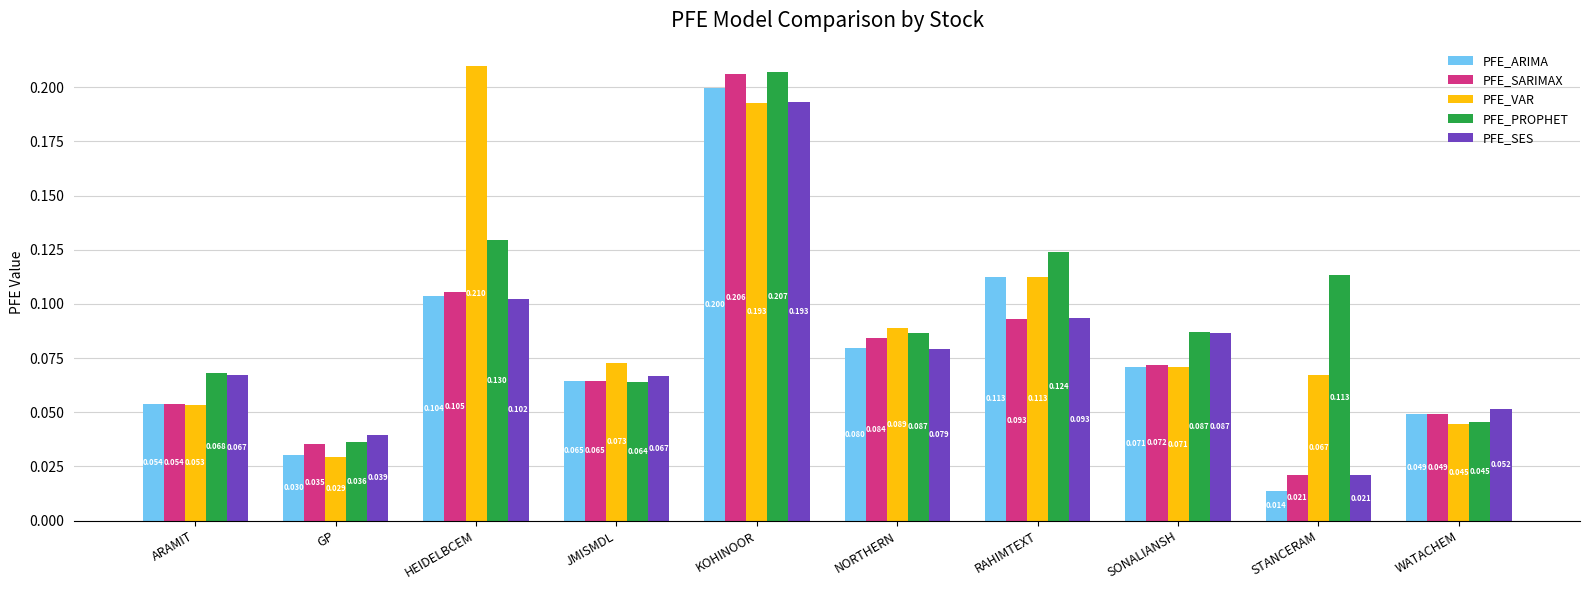

Count the number of data series in this chart.

5